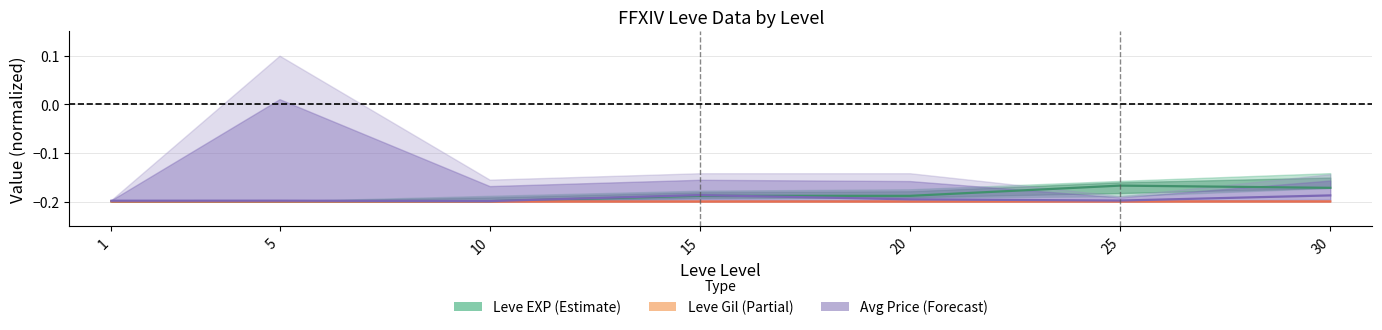

Which series changed the most between 10 and 15?

Avg Price